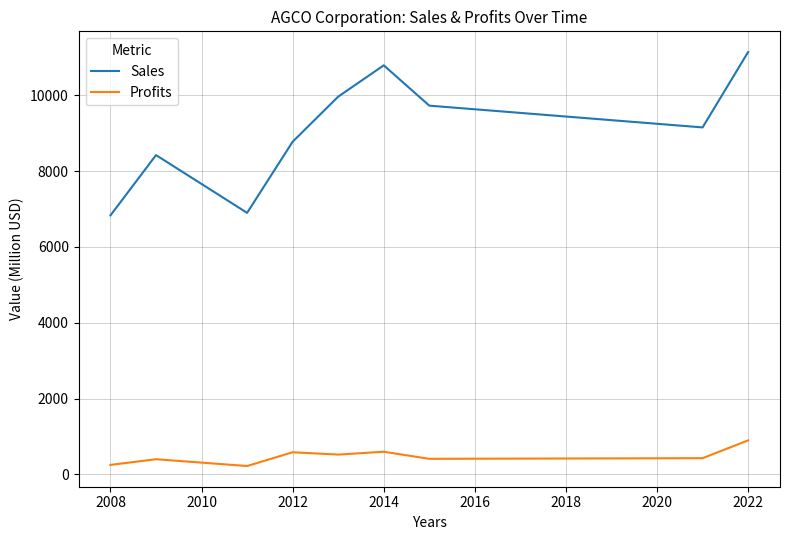

List the series in order of their overall mean, highest first.

Sales, Profits